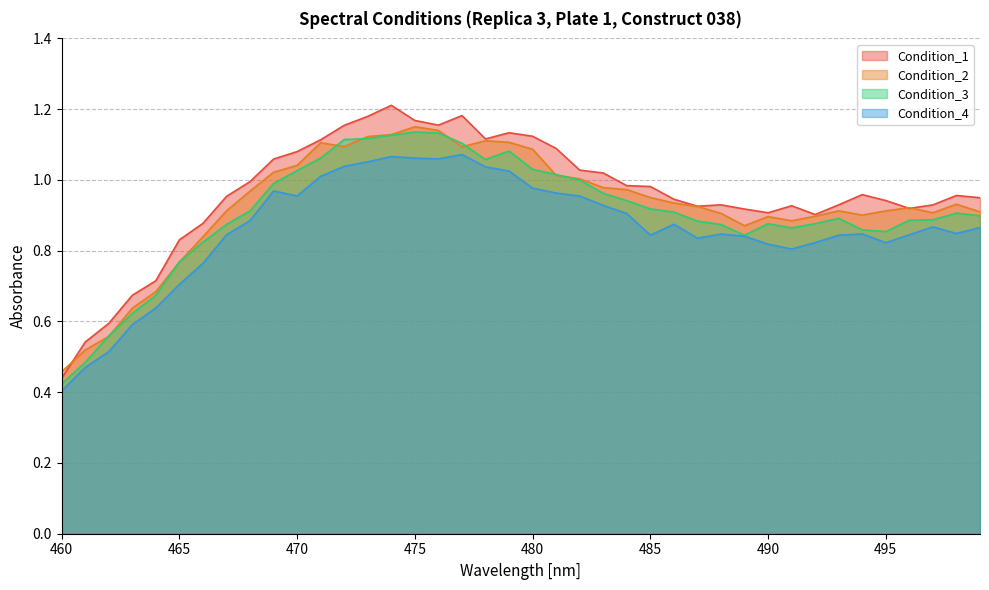

What is the difference between the second highest and second lowest values in the Condition_1 series?

0.6